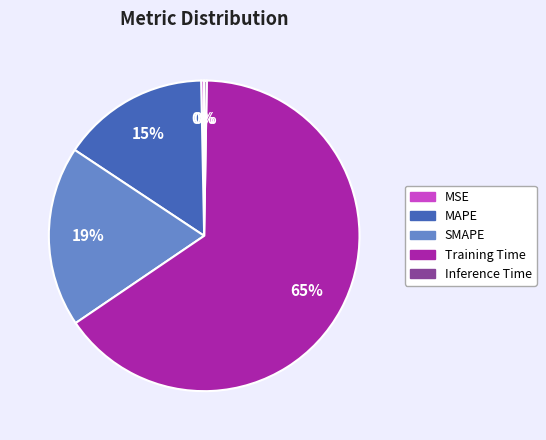

What is the largest slice in the pie chart?

Training Time